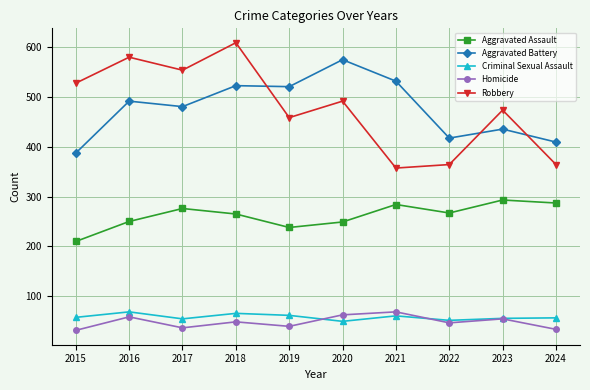

What is the minimum value shown in the chart?

32